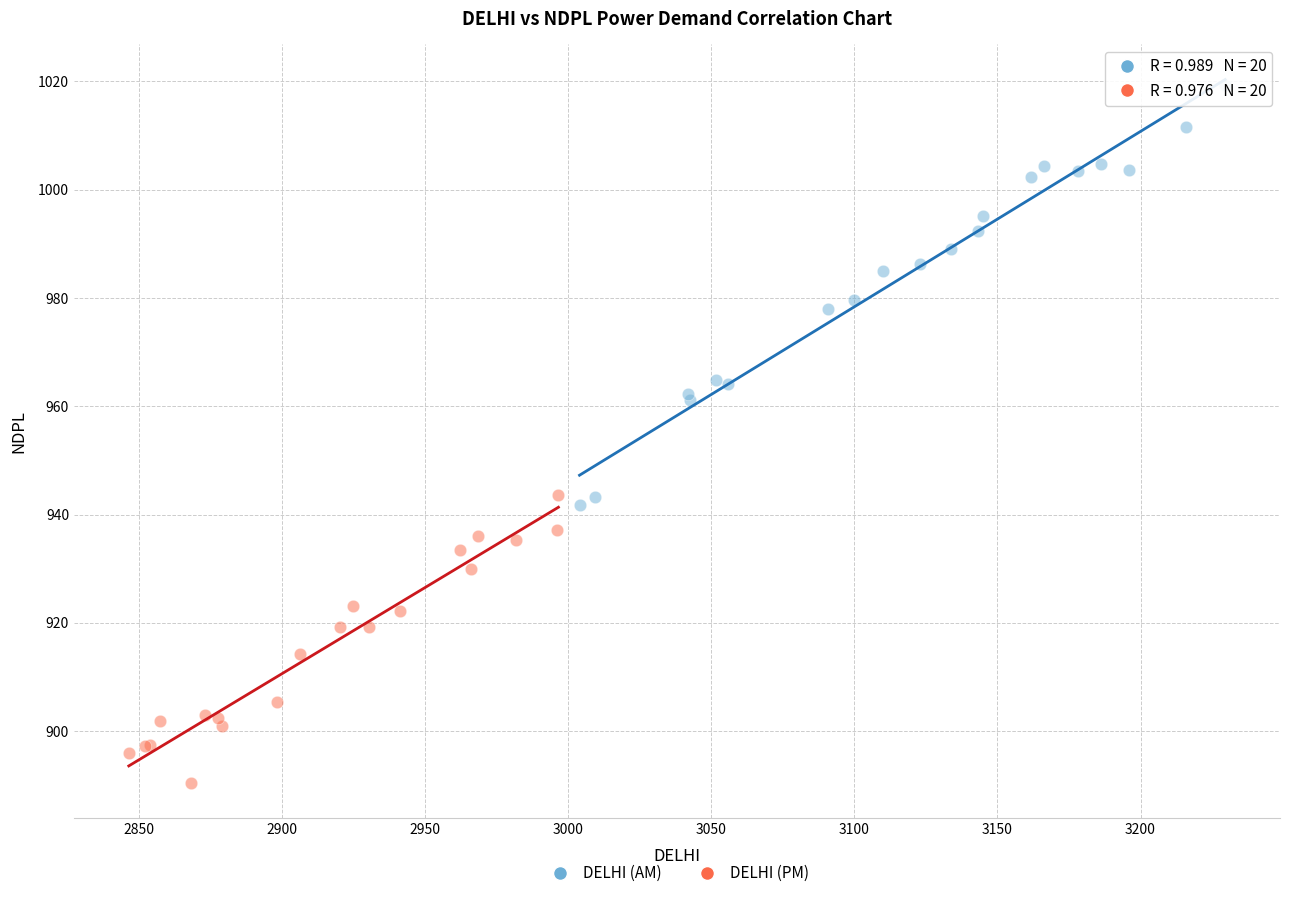

Which series contains the highest Y value?

DELHI (AM)